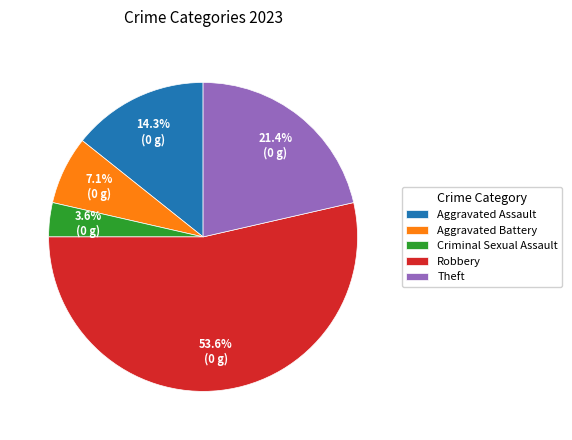

How many segments does this pie chart have?

5